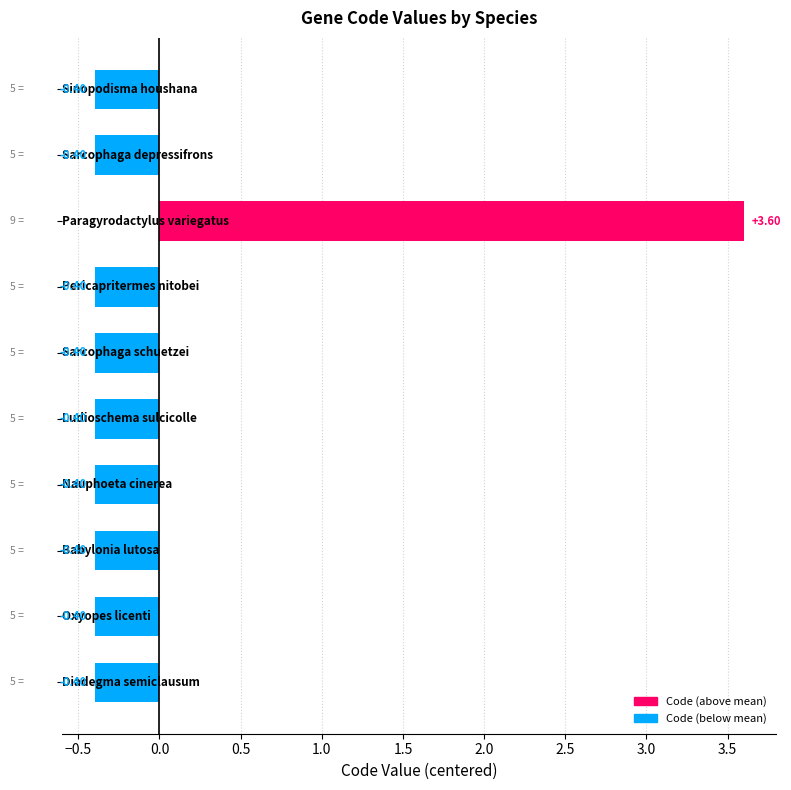

What is the difference between the maximum and second lowest values?

4.0